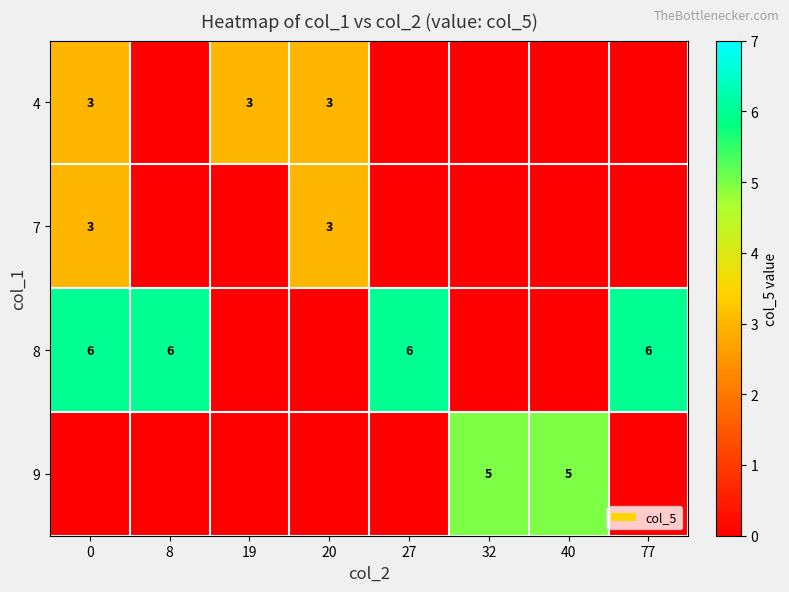

The 9 series shows 3 at 32. True or false?

False